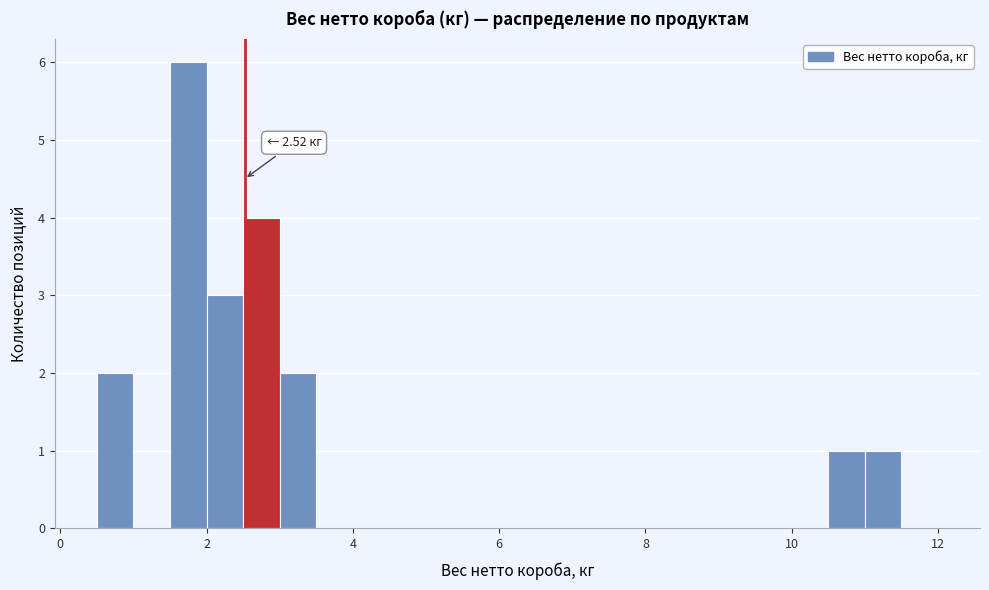

Around what value on the x-axis is the tallest bar? Give the approximate position of its centre, as read against the axis.

1.8